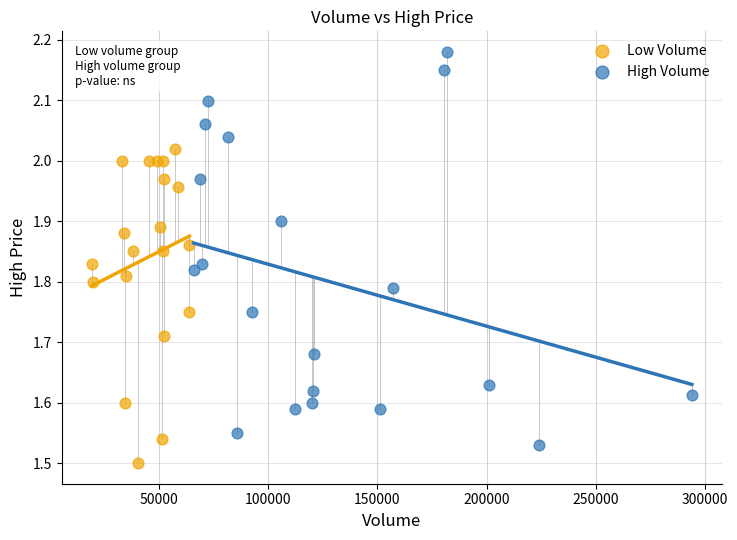

Which series contains the lowest Y value?

Low Volume